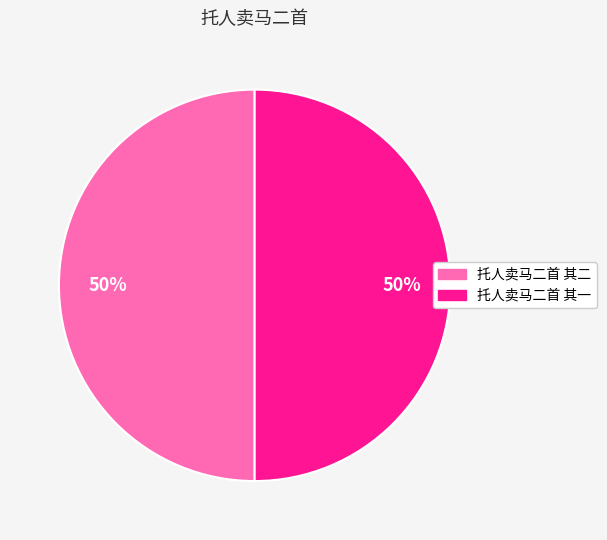

What is the ratio of the value at 托人卖马二首 其二 to the value at 托人卖马二首 其一?

1.0